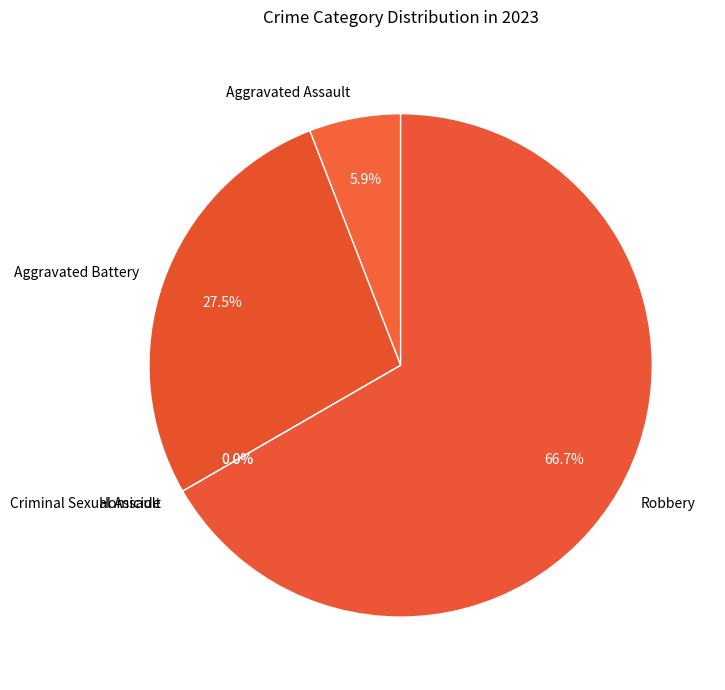

To the nearest percent, what portion does Aggravated Assault represent?

6%